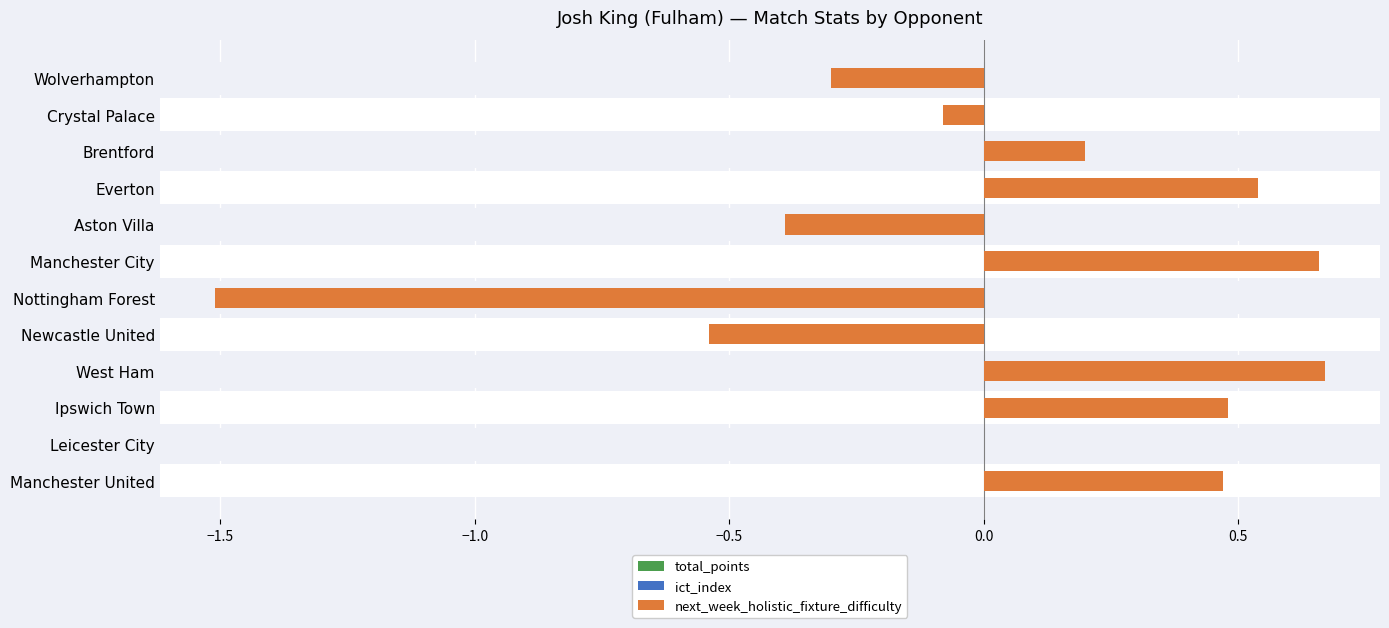

Is it true that the value at Ipswich Town is 0.2?

False